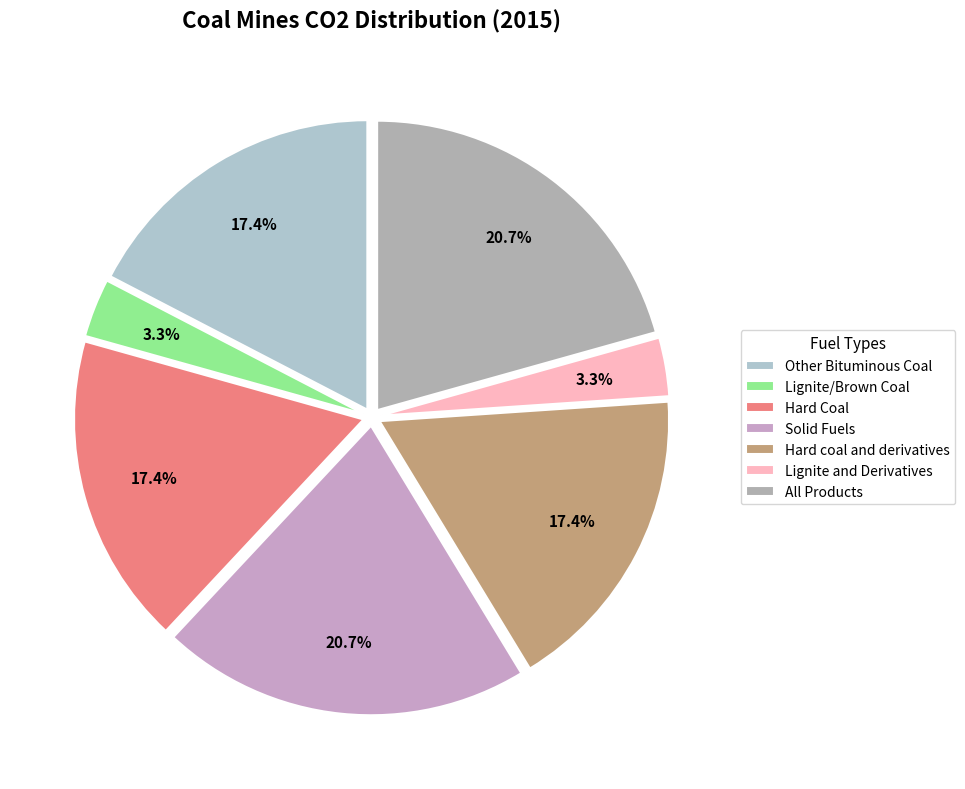

Is there any slice that represents more than half of the pie?

No